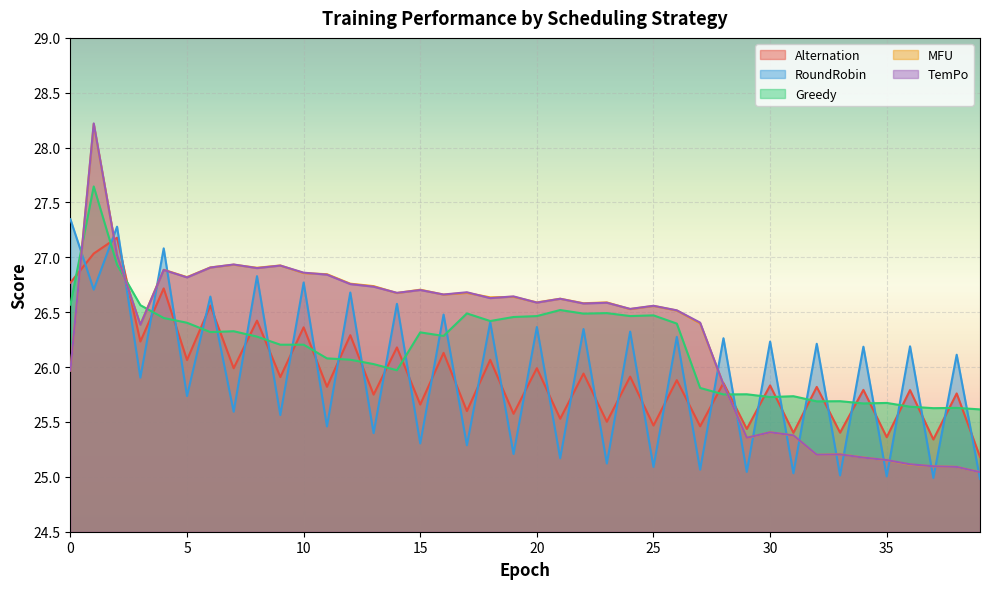

At which category is the sum across all series the highest?

1